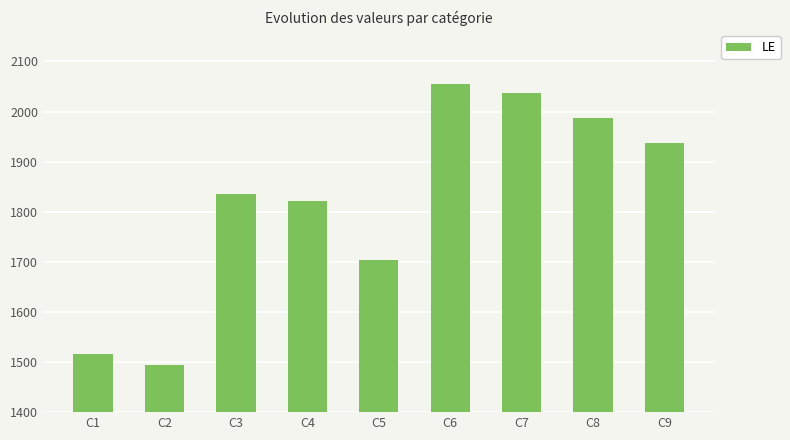

What is the sum of the values at C3 and C9?

3773